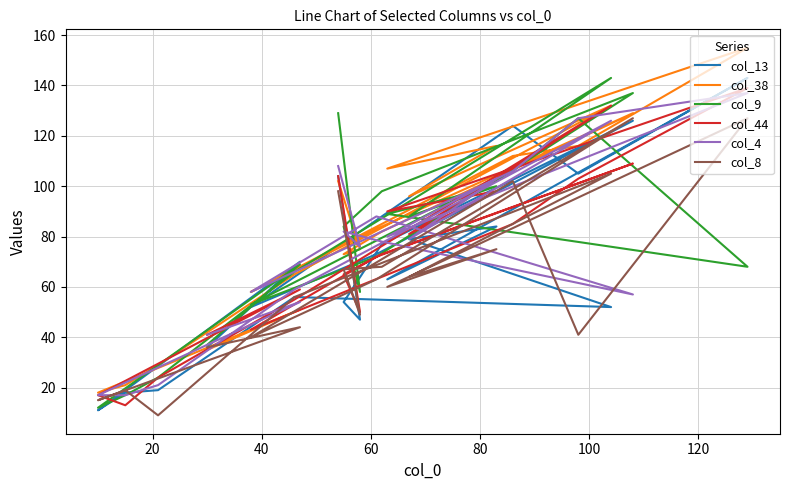

Rank the series at 16 from highest to lowest value.

col_38, col_8, col_13, col_9, col_4, col_44